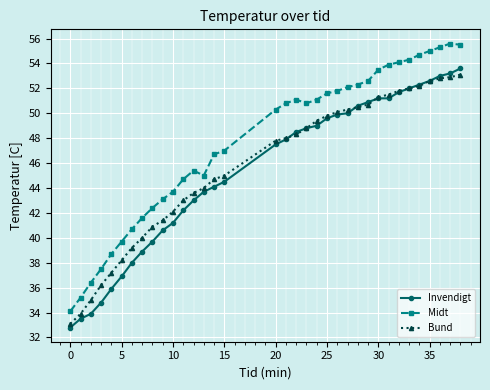

What is the difference between the maximum and minimum values in the Midt series?

21.5